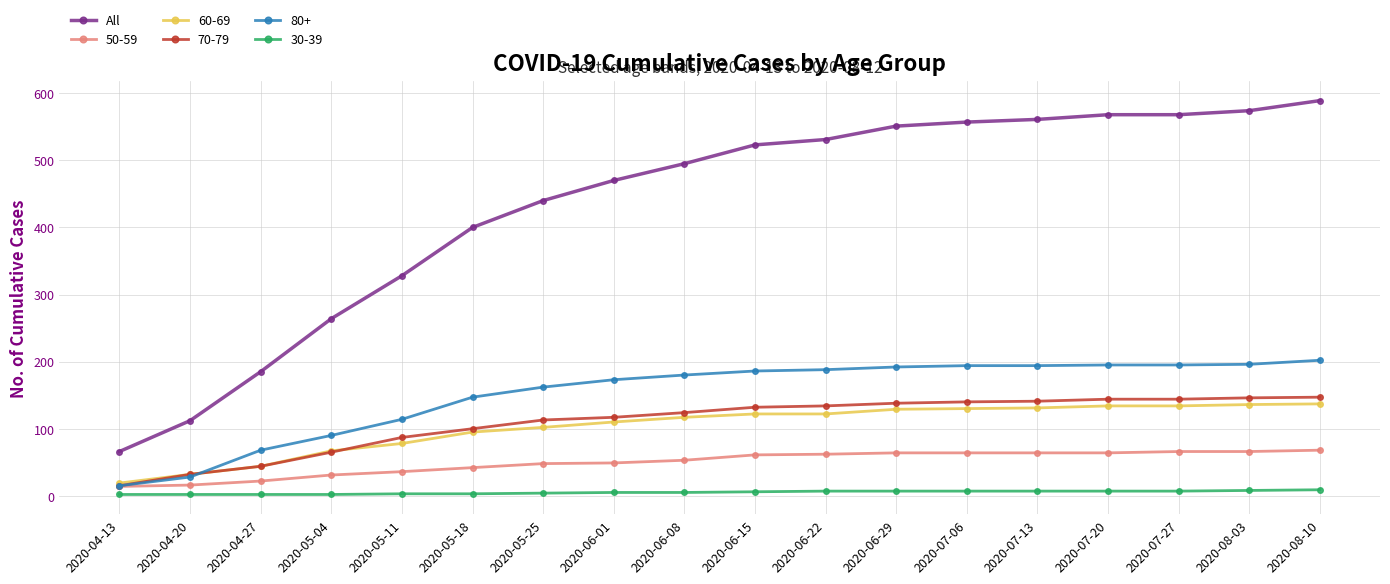

Which series has the largest range (max minus min)?

All